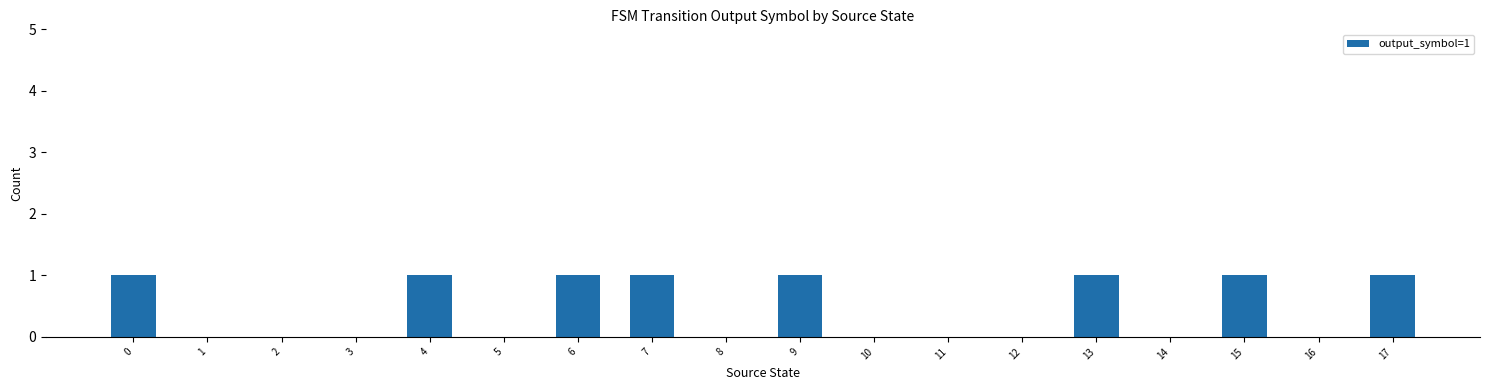

True or false: the data shows 1 at 9.

True